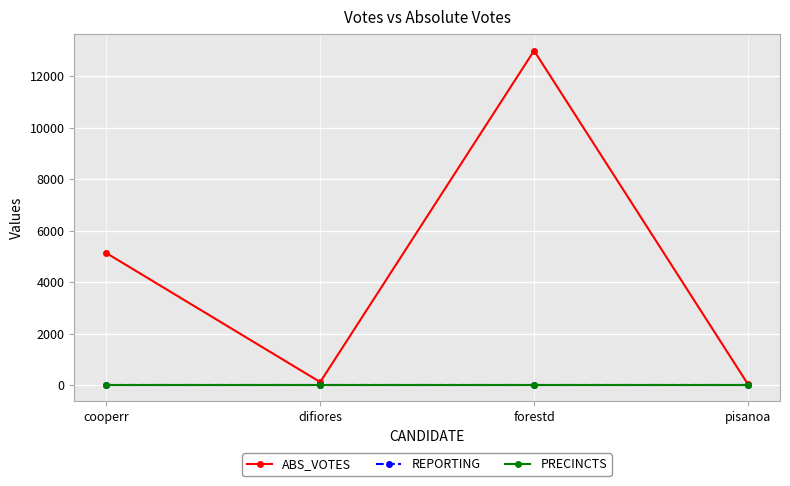

List the series in order of their peak value, highest first.

ABS_VOTES, REPORTING, PRECINCTS